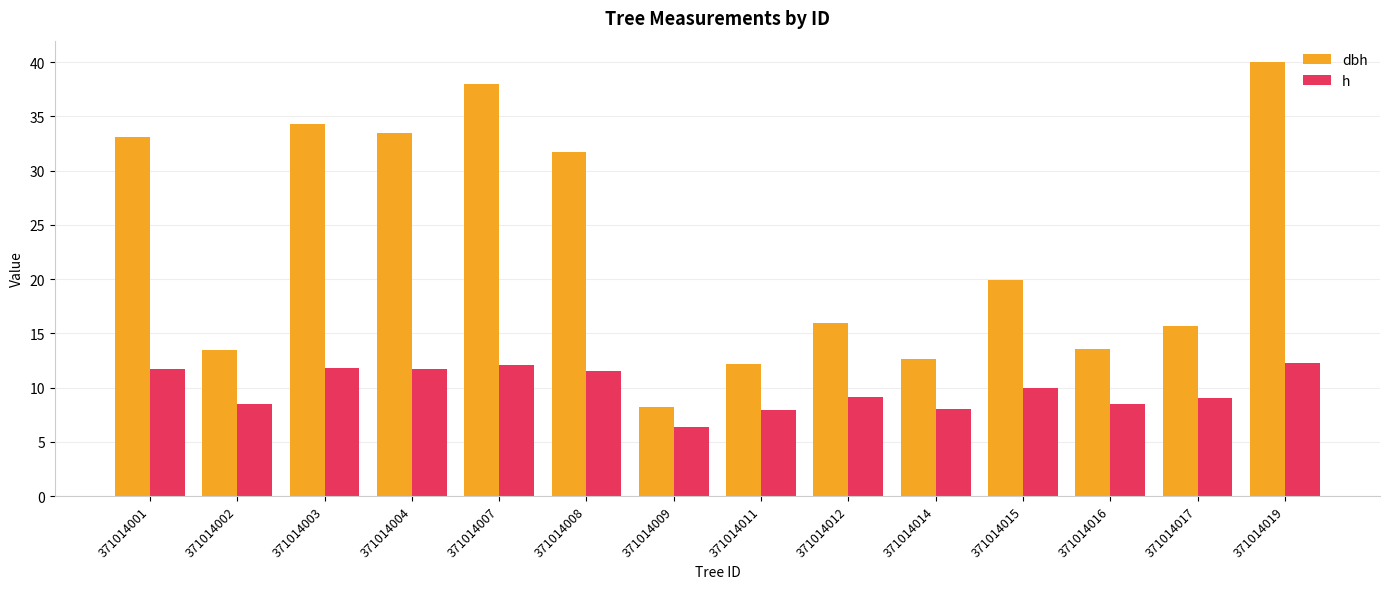

Is it true that dbh equals 33.5 at 371014004?

True